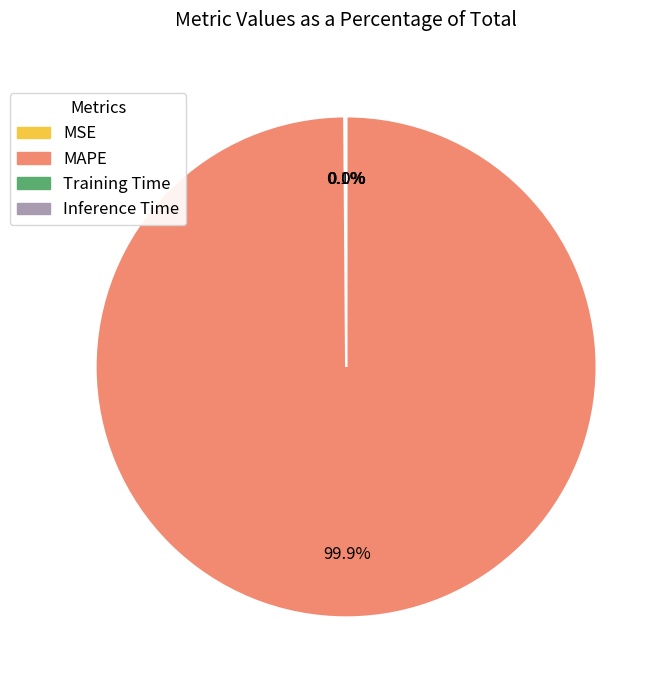

Which category accounts for the majority?

MAPE